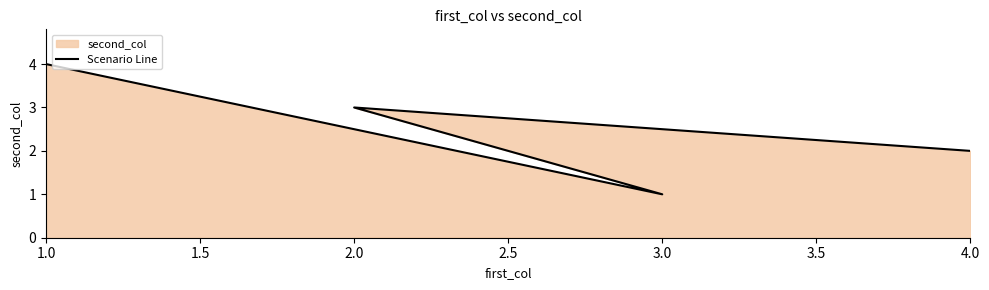

How many values exceed 3?

1